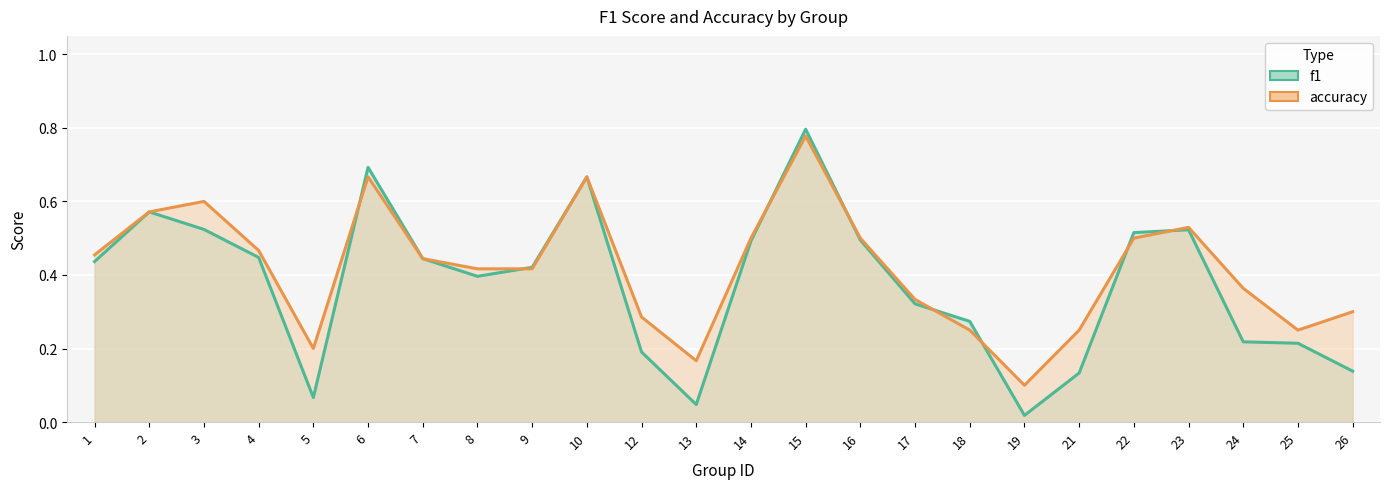

At 25, list the series in order from largest to smallest.

accuracy, f1